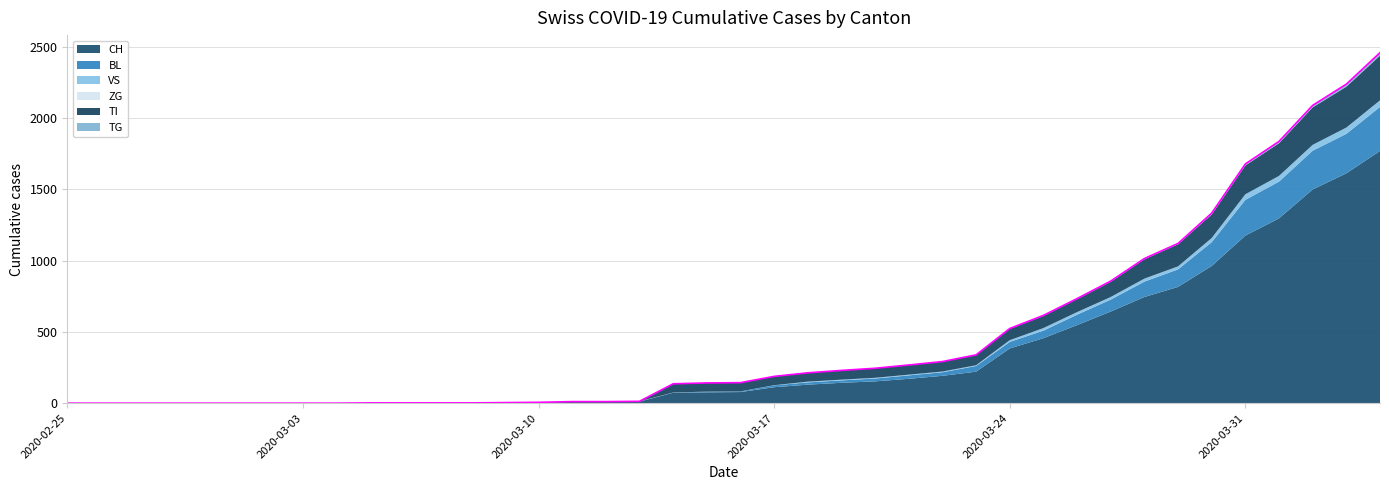

Is it true that ZG equals 0 at 2020-02-26?

True